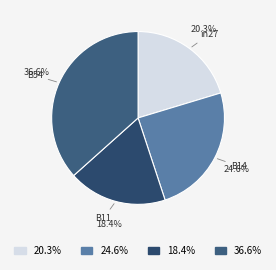

Does 24.6% account for over 50% of the chart?

No